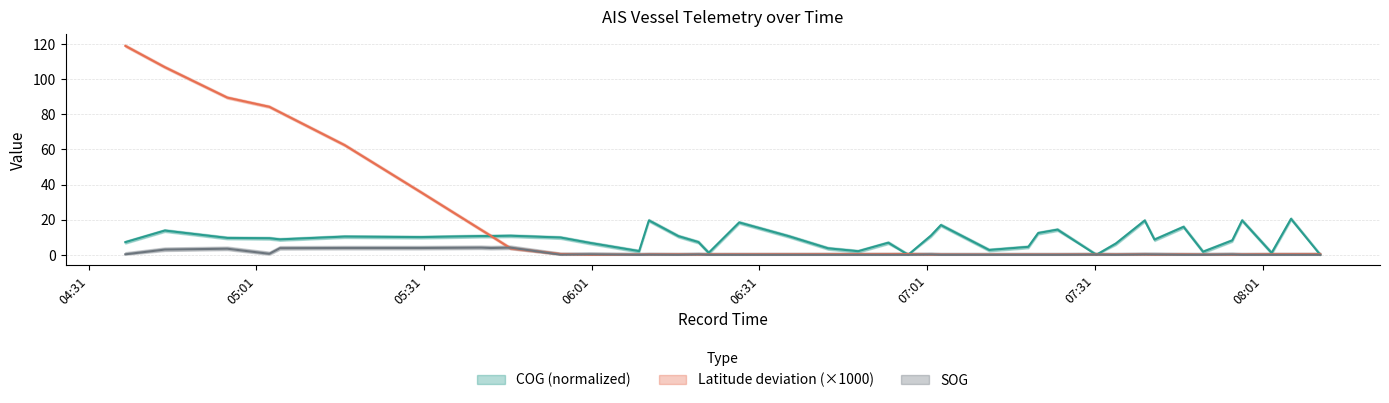

What is the average value of the COG series?

9.1